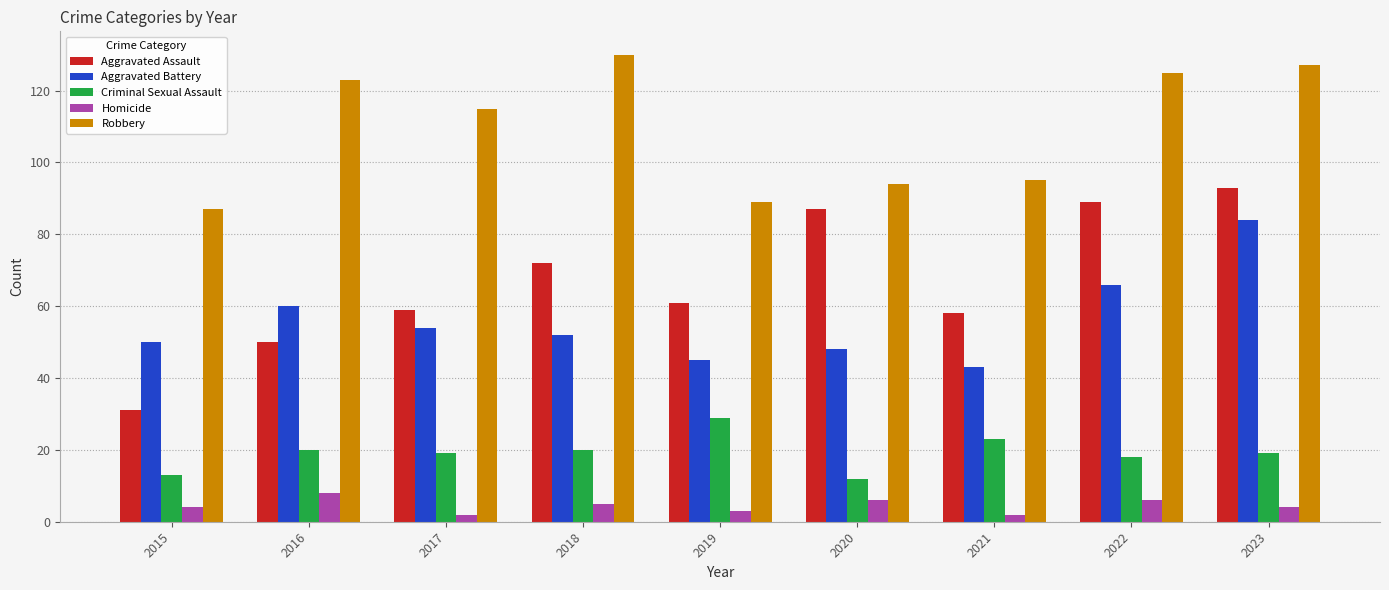

Reading left to right, list all the values displayed in this chart.

Aggravated Assault: 2015=31	2016=50	2017=59	2018=72	2019=61	2020=87	2021=58	2022=89	2023=93
Aggravated Battery: 2015=50	2016=60	2017=54	2018=52	2019=45	2020=48	2021=43	2022=66	2023=84
Criminal Sexual Assault: 2015=13	2016=20	2017=19	2018=20	2019=29	2020=12	2021=23	2022=18	2023=19
Homicide: 2015=4	2016=8	2017=2	2018=5	2019=3	2020=6	2021=2	2022=6	2023=4
Robbery: 2015=87	2016=123	2017=115	2018=130	2019=89	2020=94	2021=95	2022=125	2023=127